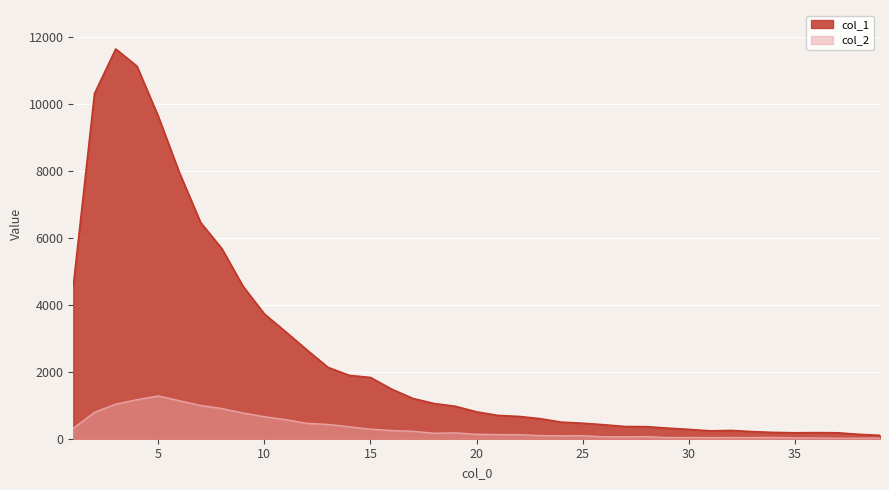

The value of col_1 at 20 is 416. True or false?

False